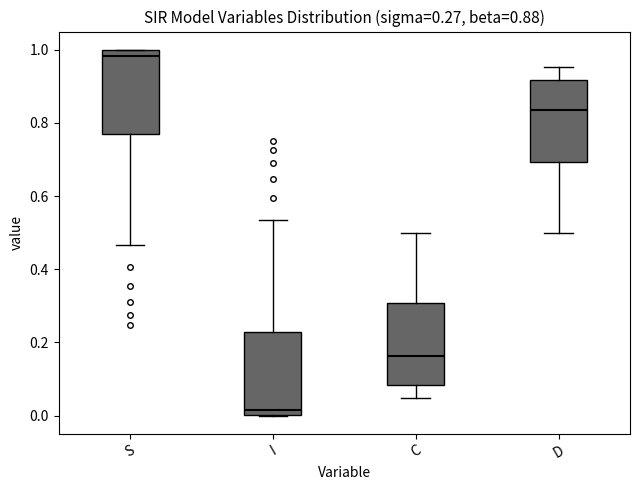

Which box has the highest median line?

S